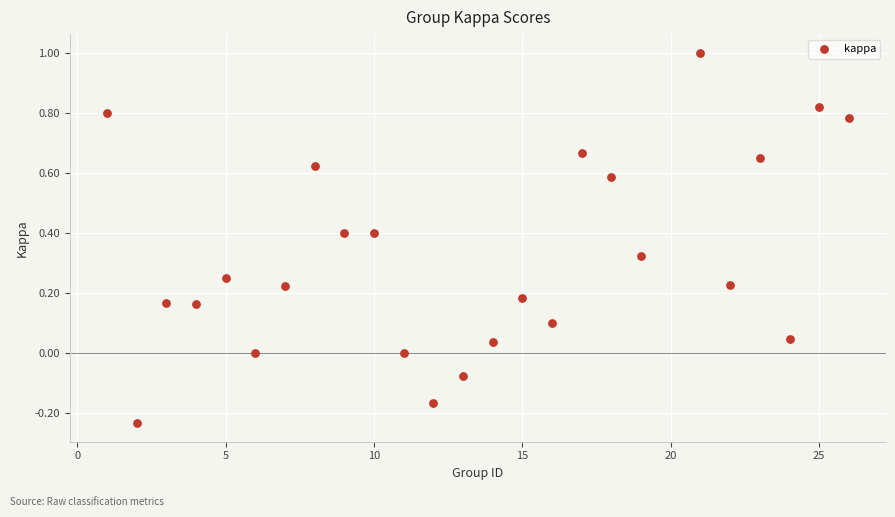

What is the range of Y values (max minus min)?

1.2